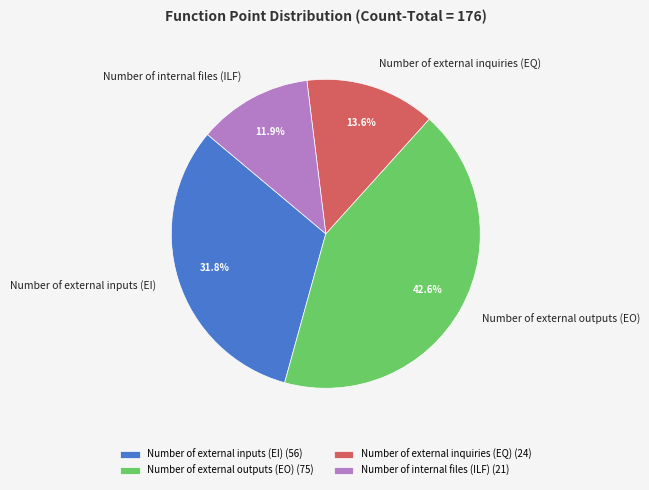

Between Number of external outputs (EO) and Number of internal files (ILF), which is larger?

Number of external outputs (EO)